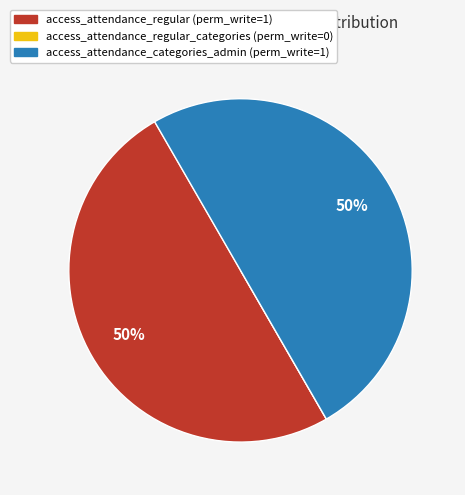

To the nearest percent, what is the average slice percentage?

33%